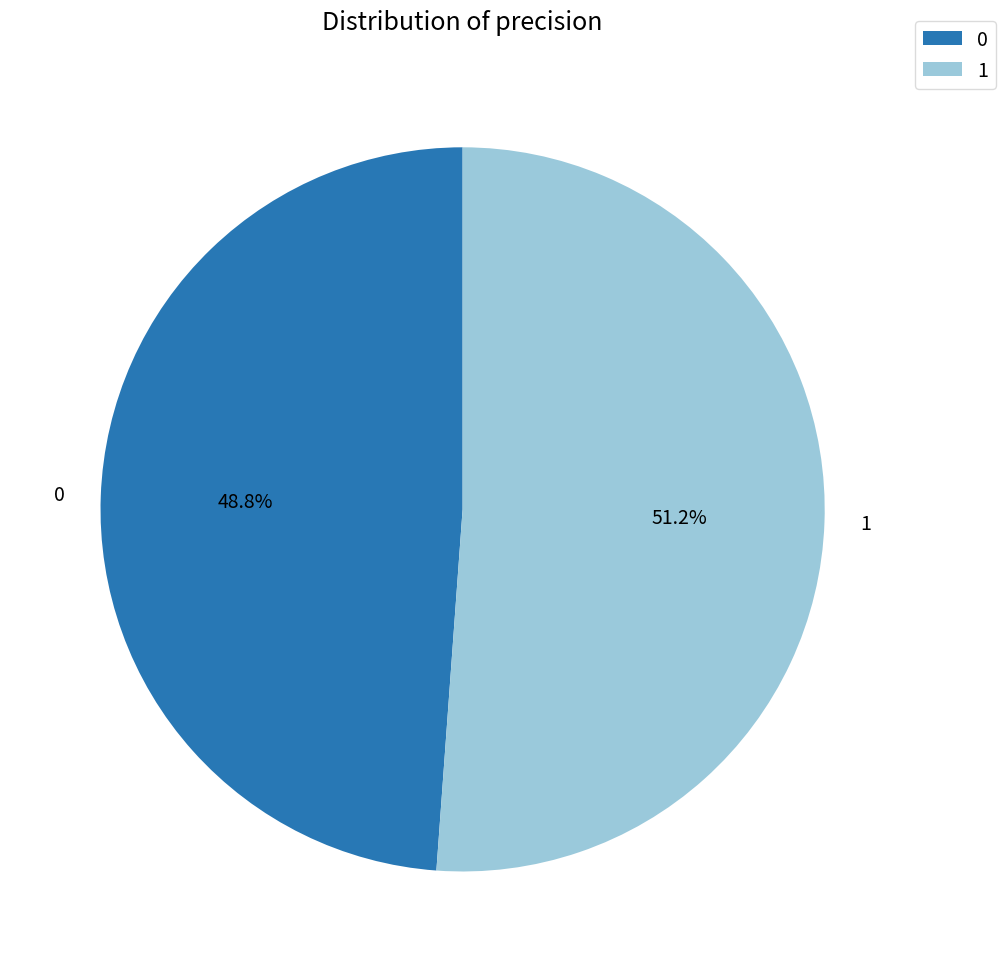

Which slice is the largest?

1